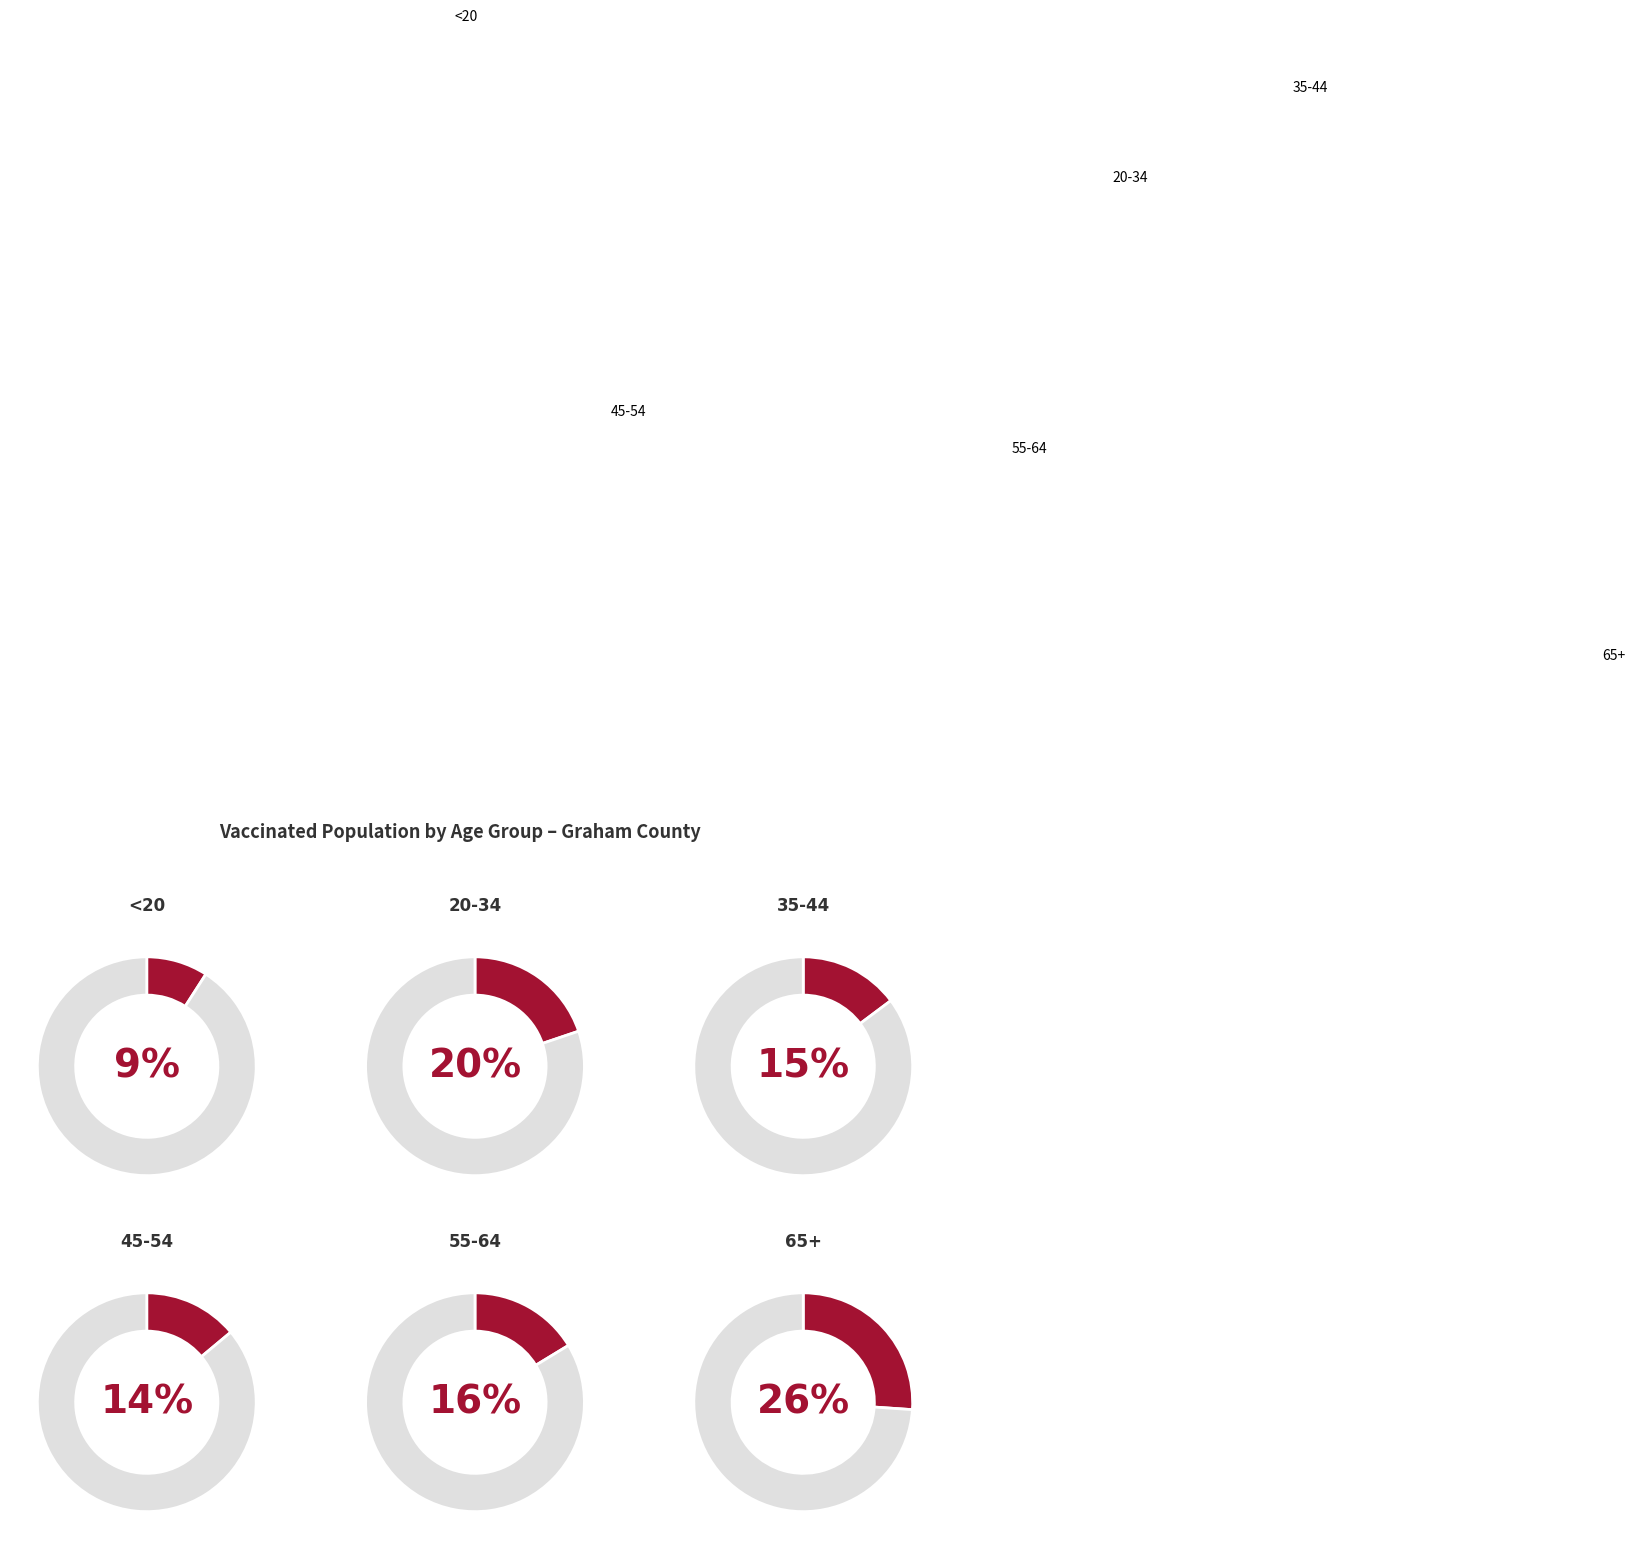

Is it true that 55-64 is 16% of the pie?

True